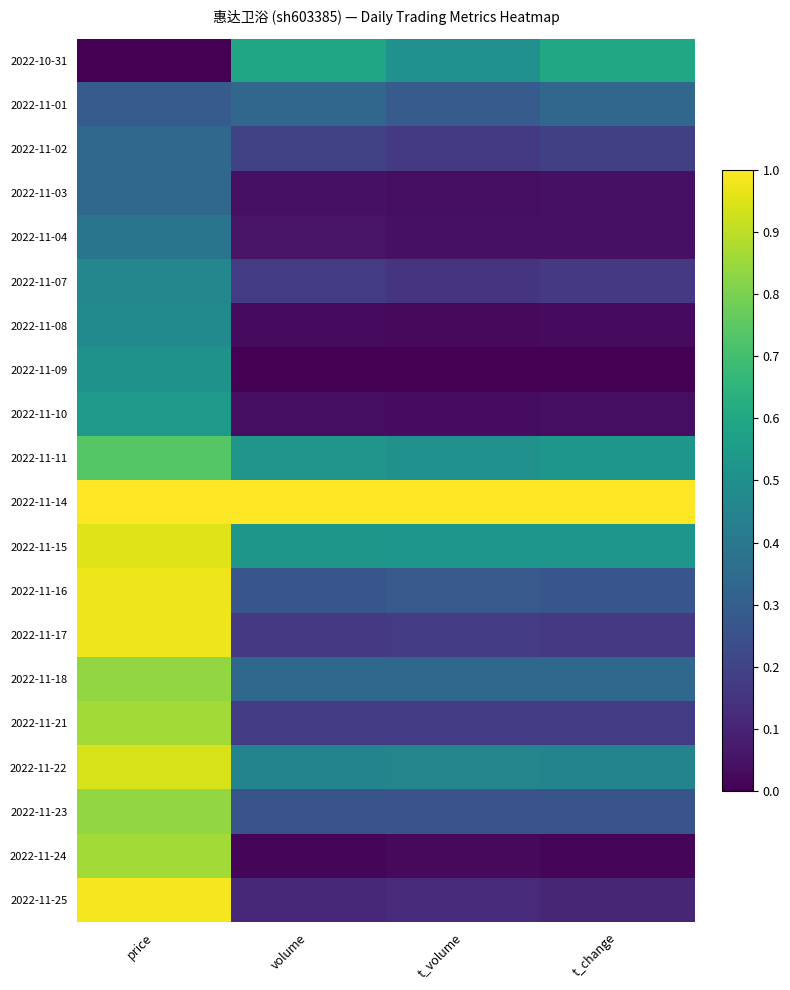

Reading left to right, what are all the values shown in this chart?

2022-10-31: price=0.0	volume=0.6	t_volume=0.5	t_change=0.6
2022-11-01: price=0.3	volume=0.3	t_volume=0.3	t_change=0.3
2022-11-02: price=0.3	volume=0.2	t_volume=0.2	t_change=0.2
2022-11-03: price=0.3	volume=0.0	t_volume=0.0	t_change=0.0
2022-11-04: price=0.4	volume=0.1	t_volume=0.0	t_change=0.0
2022-11-07: price=0.5	volume=0.2	t_volume=0.2	t_change=0.2
2022-11-08: price=0.5	volume=0.0	t_volume=0.0	t_change=0.0
2022-11-09: price=0.5	volume=0.0	t_volume=0.0	t_change=0.0
2022-11-10: price=0.5	volume=0.0	t_volume=0.0	t_change=0.0
2022-11-11: price=0.7	volume=0.5	t_volume=0.5	t_change=0.5
2022-11-14: price=1.0	volume=1.0	t_volume=1.0	t_change=1.0
2022-11-15: price=0.9	volume=0.5	t_volume=0.5	t_change=0.5
2022-11-16: price=1.0	volume=0.3	t_volume=0.3	t_change=0.3
2022-11-17: price=1.0	volume=0.2	t_volume=0.2	t_change=0.2
2022-11-18: price=0.8	volume=0.3	t_volume=0.3	t_change=0.3
2022-11-21: price=0.9	volume=0.2	t_volume=0.2	t_change=0.2
2022-11-22: price=0.9	volume=0.5	t_volume=0.5	t_change=0.5
2022-11-23: price=0.8	volume=0.3	t_volume=0.3	t_change=0.3
2022-11-24: price=0.9	volume=0.0	t_volume=0.0	t_change=0.0
2022-11-25: price=1.0	volume=0.1	t_volume=0.1	t_change=0.1